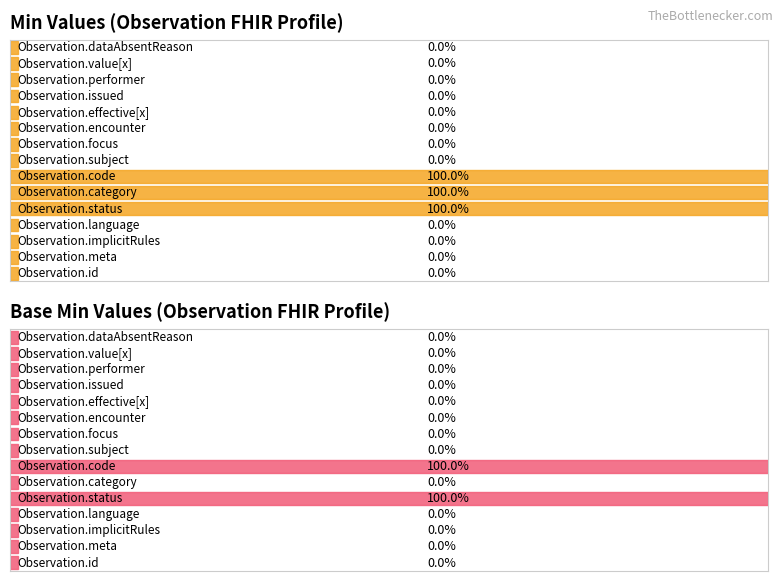

What position from the left is Observation.meta?

2